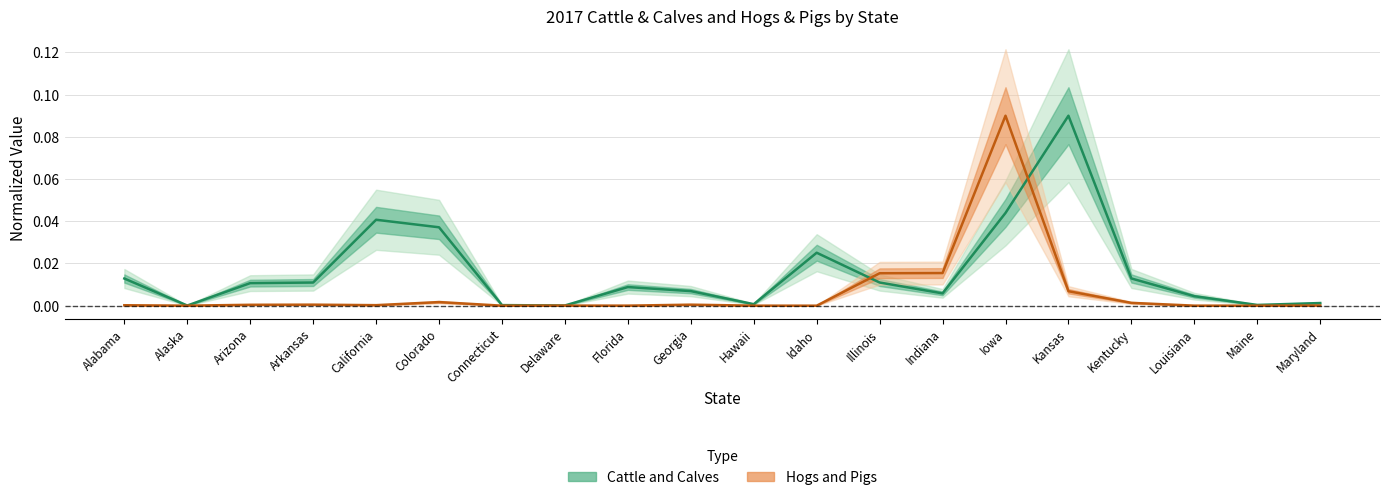

Which series has the largest total across all categories?

Cattle and Calves